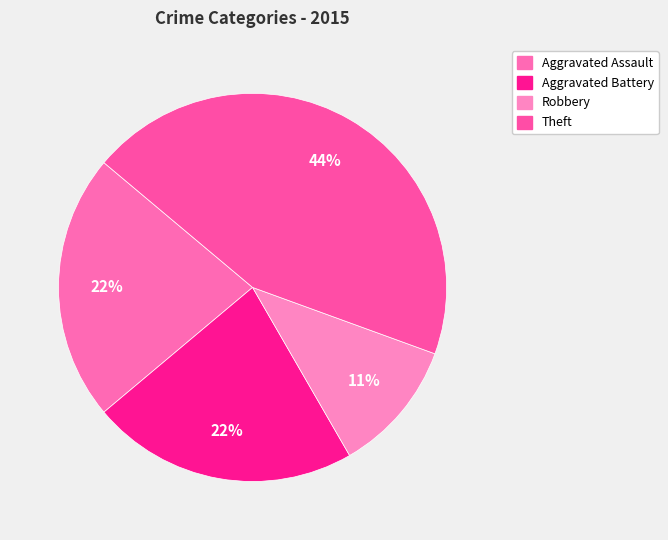

Which category has the smallest portion of the pie?

Robbery